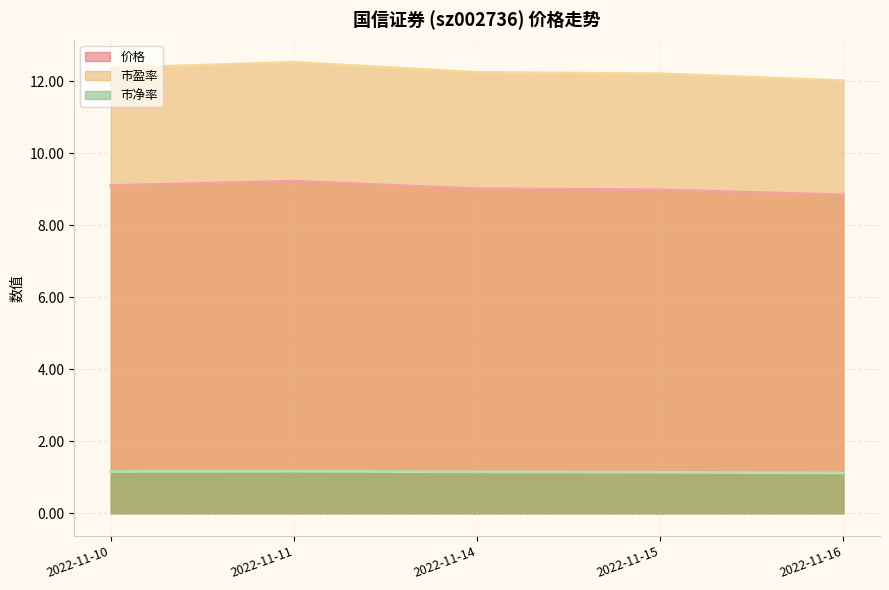

What value does the 市净率 series have at 2022-11-16?

1.1